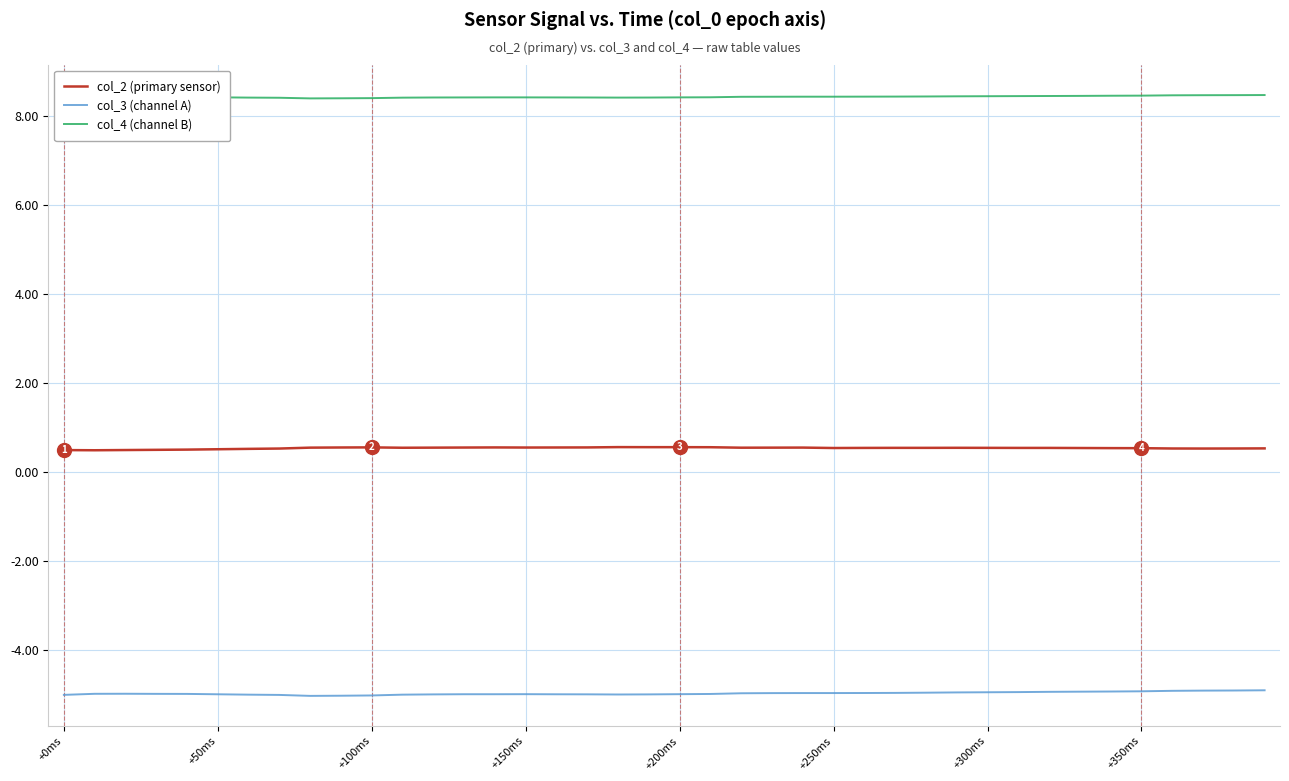

What is the greatest value displayed?

8.5